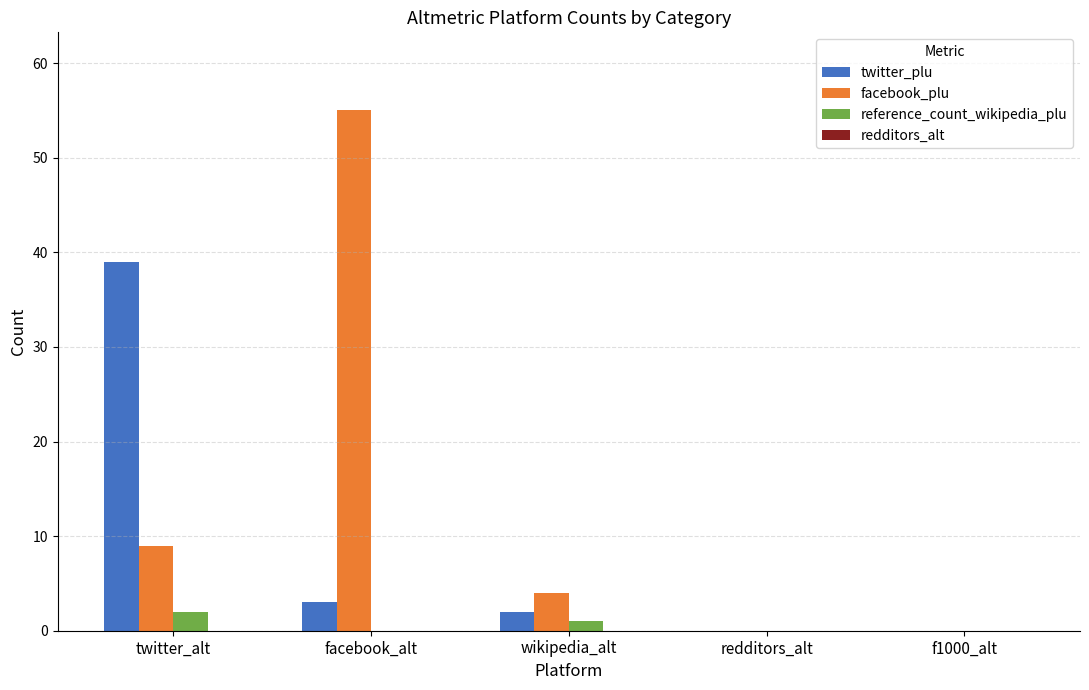

Count the number of categories in the chart.

5